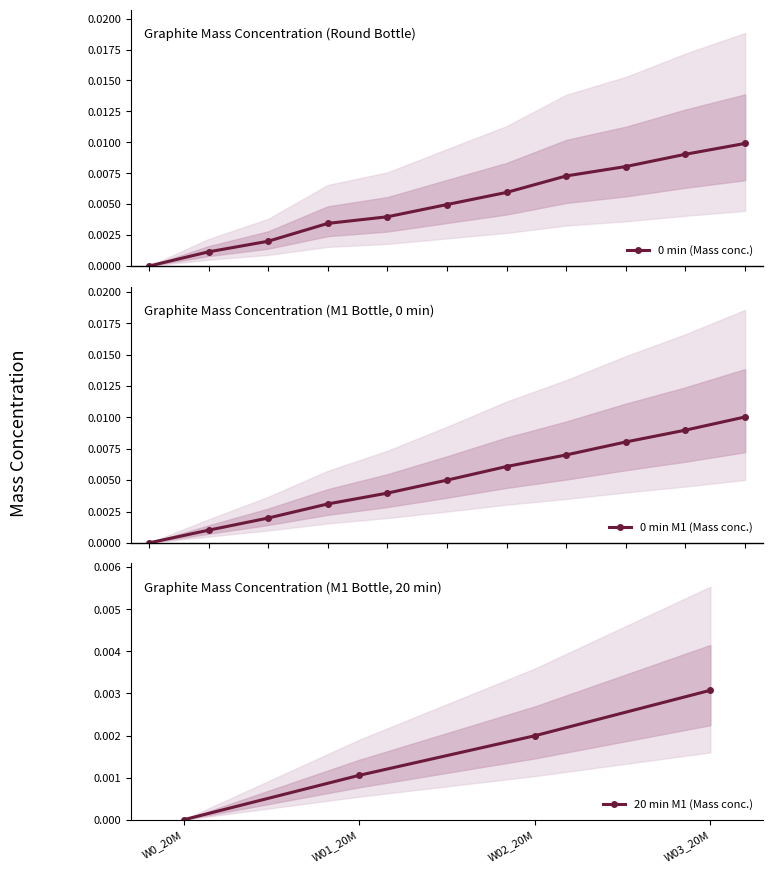

Is the value of 0 min M1 (Mass conc.) at W01_20M greater than the value of 0 min (Mass conc.) at 9?

No